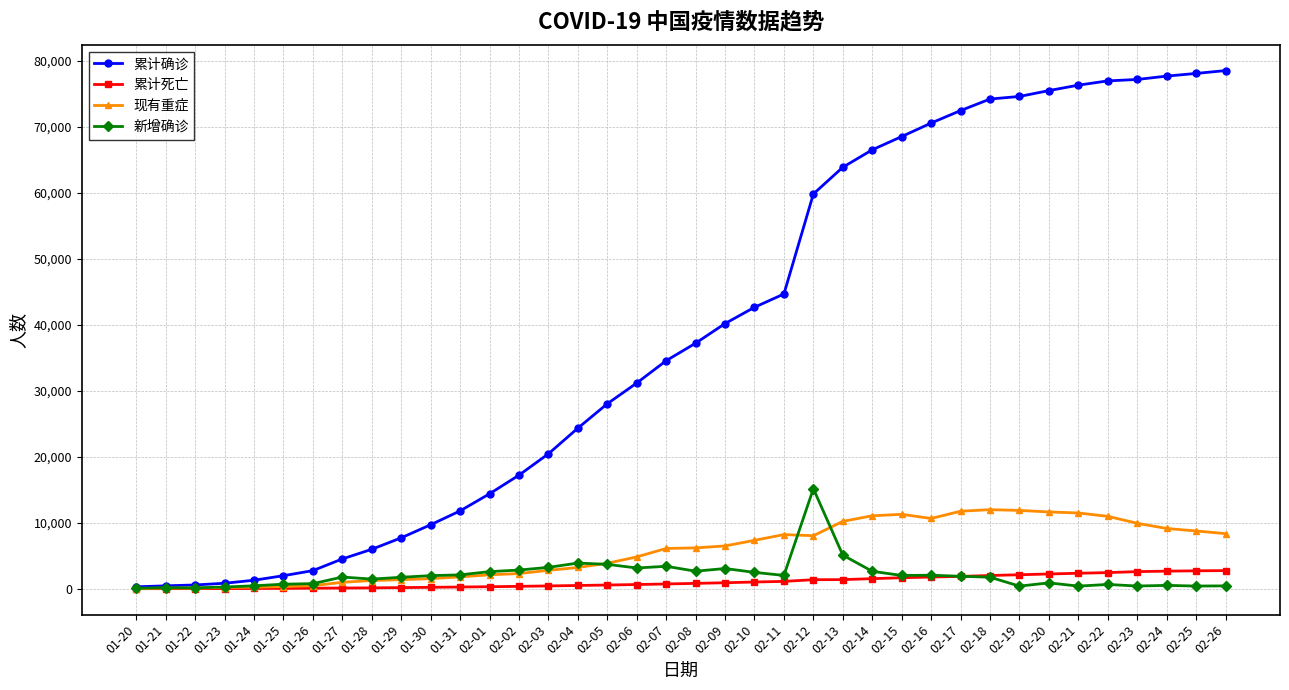

What is the difference between the maximum and minimum values in the 累计死亡 series?

2738